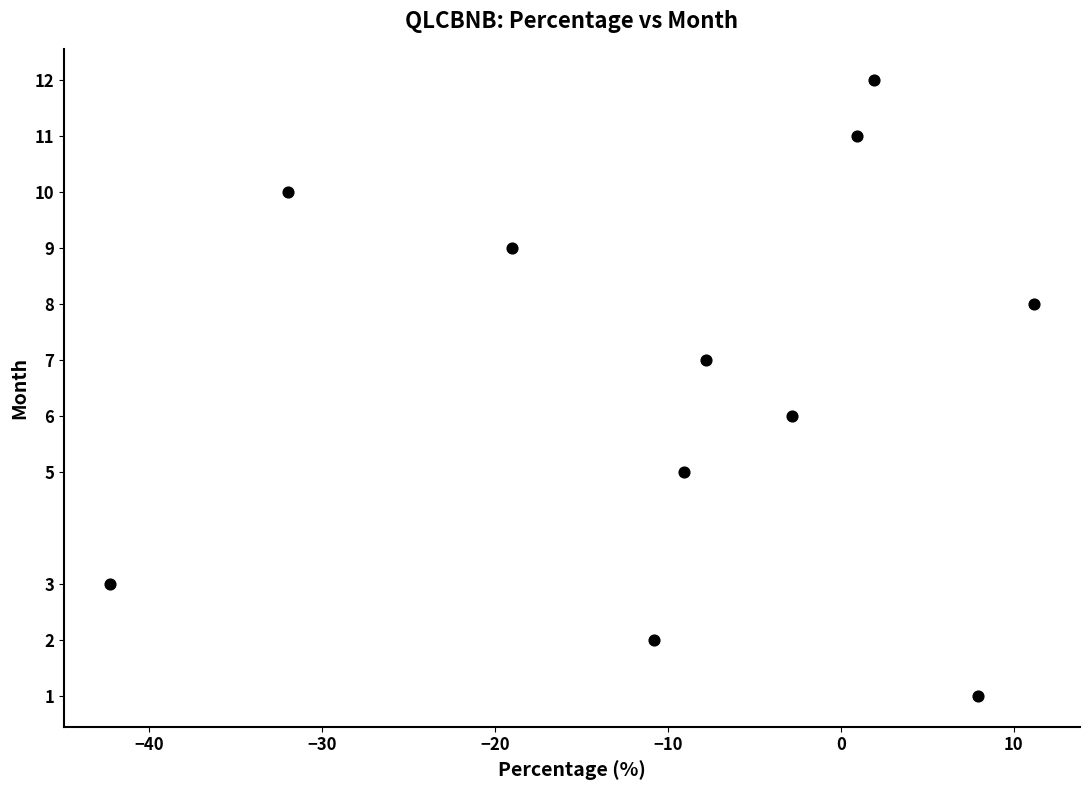

What is the range of Y values (max minus min)?

11